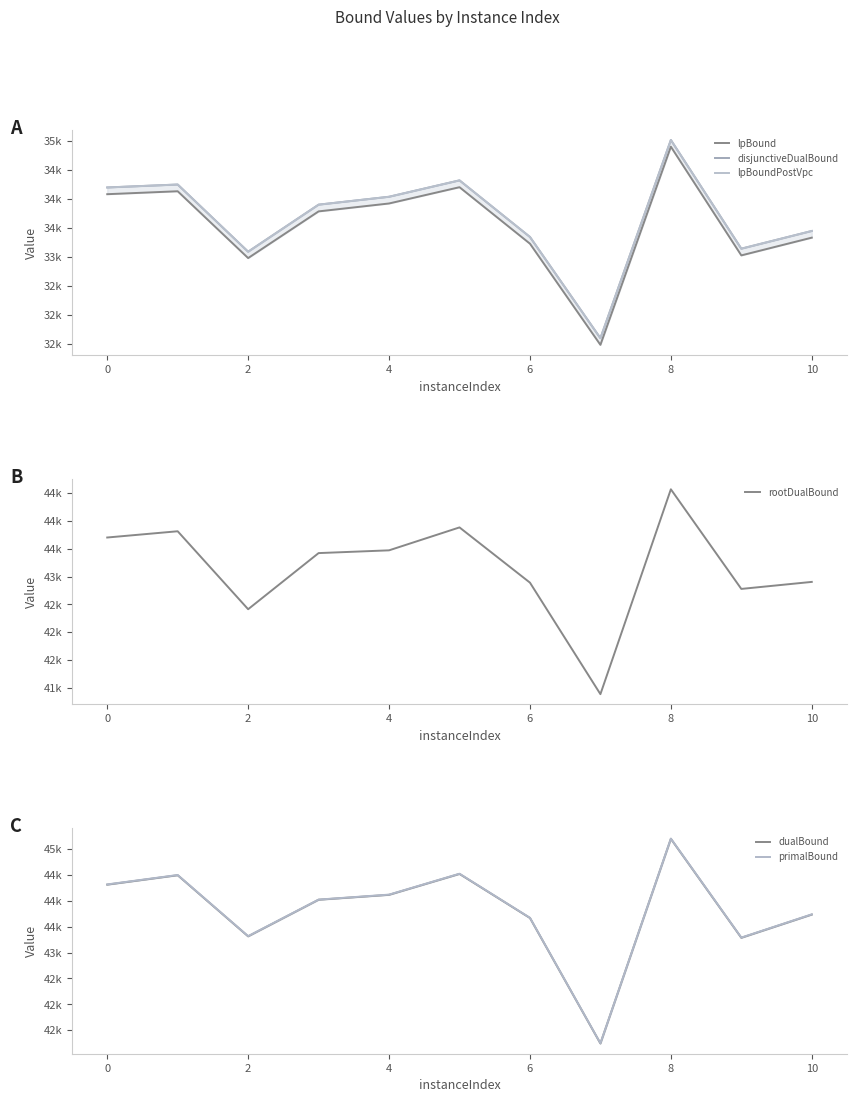

List the series in order of their peak value, highest first.

primalBound, dualBound, rootDualBound, disjunctiveDualBound, lpBoundPostVpc, lpBound